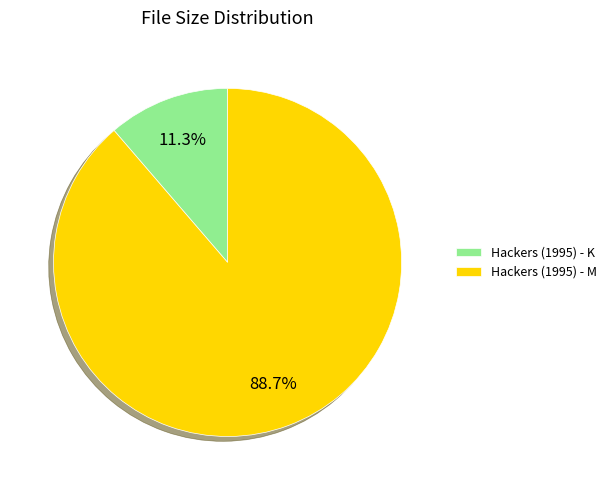

How many segments does this pie chart have?

2